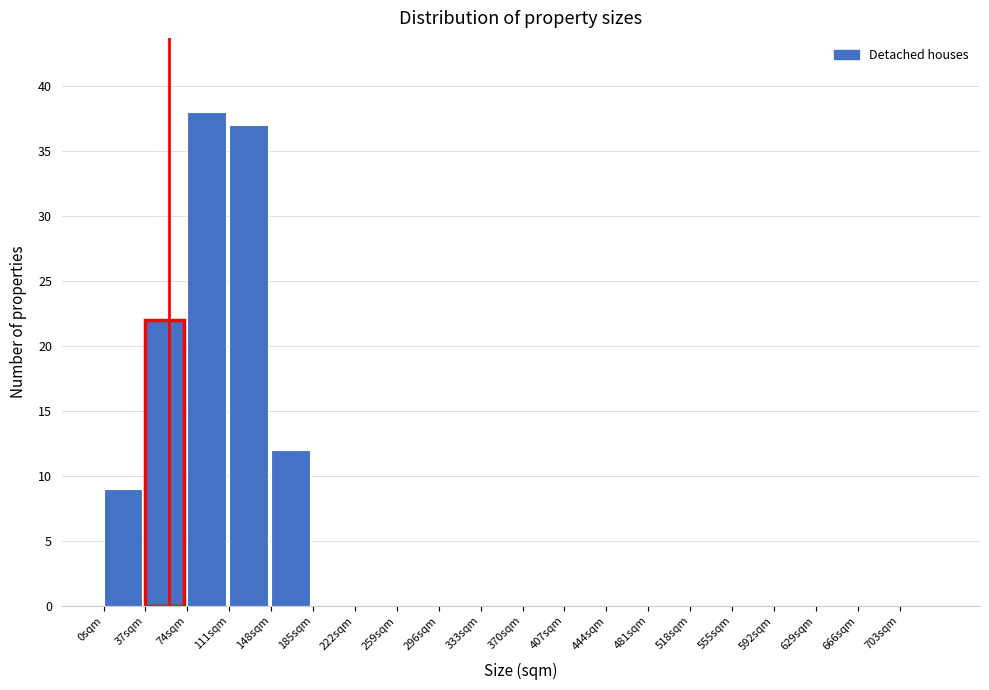

Reading left to right, list every bar in this chart as the range it spans on the x-axis followed by its height. Neither the bar edges nor the heights are printed on the chart, so give them approximately, as read against the axes.

0 to 37: 9
37 to 74: 22
74 to 111: 38
111 to 148: 37
148 to 185: 12
185 to 222: 0
222 to 259: 0
259 to 296: 0
296 to 333: 0
333 to 370: 0
370 to 407: 0
407 to 444: 0
444 to 481: 0
481 to 518: 0
518 to 555: 0
555 to 592: 0
592 to 629: 0
629 to 666: 0
666 to 703: 0
703 to 740: 0